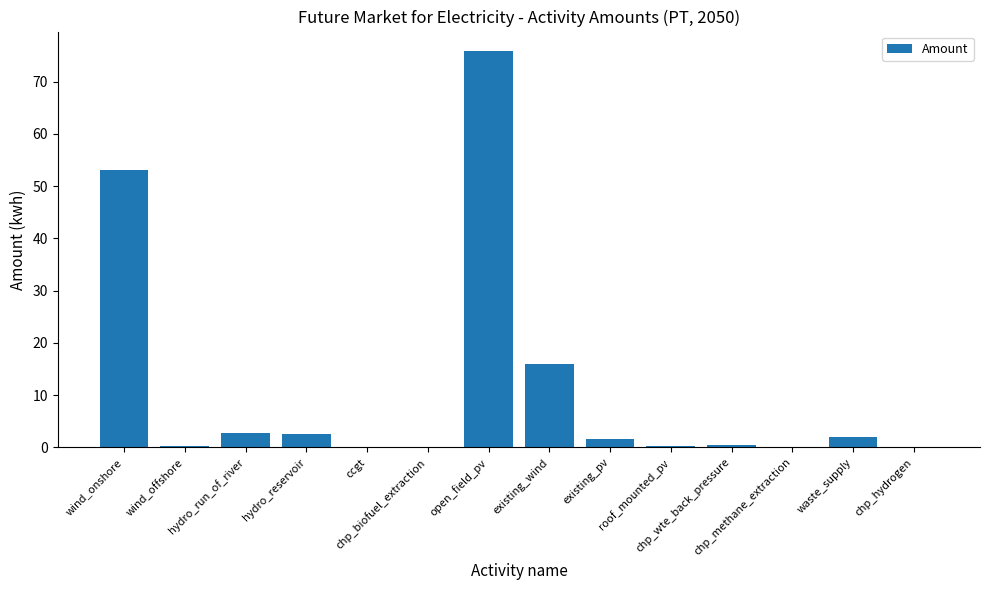

Is it true that the value at roof_mounted_pv is 0.2?

True